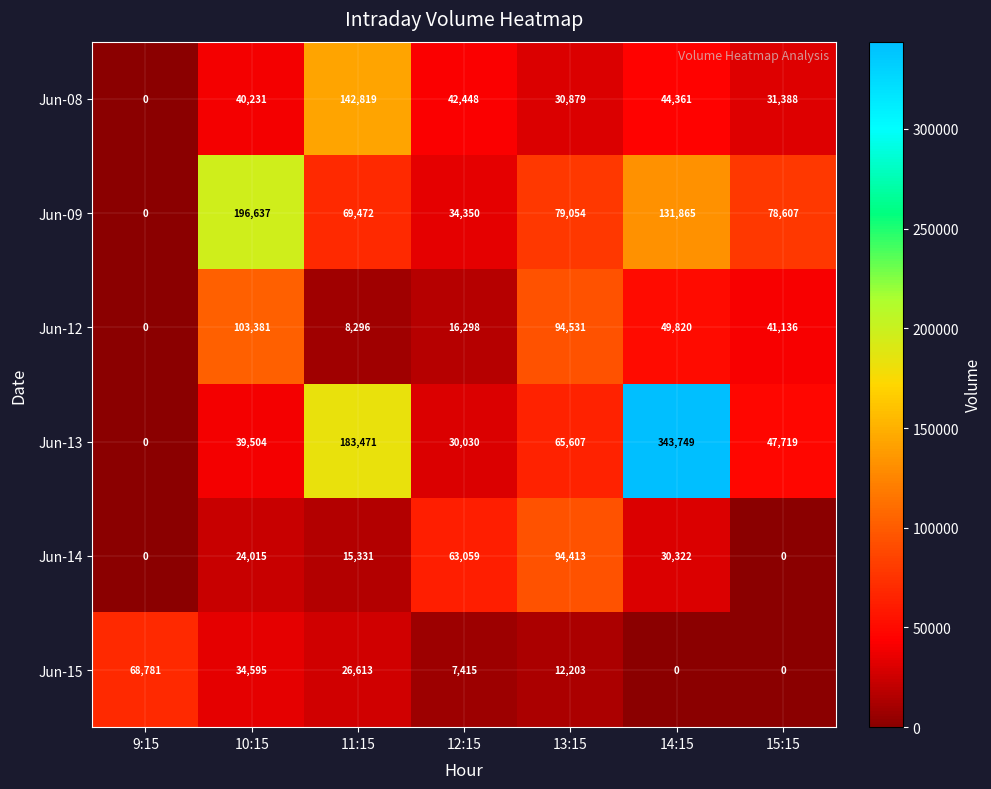

Is it true that Jun-12 equals 41136 at 15:15?

True